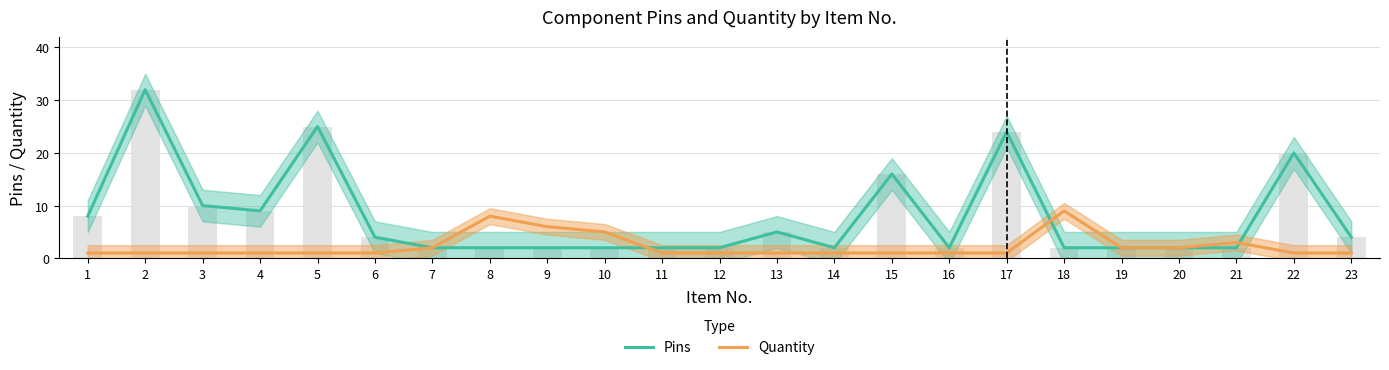

Between 16 and 10, which is larger?

16